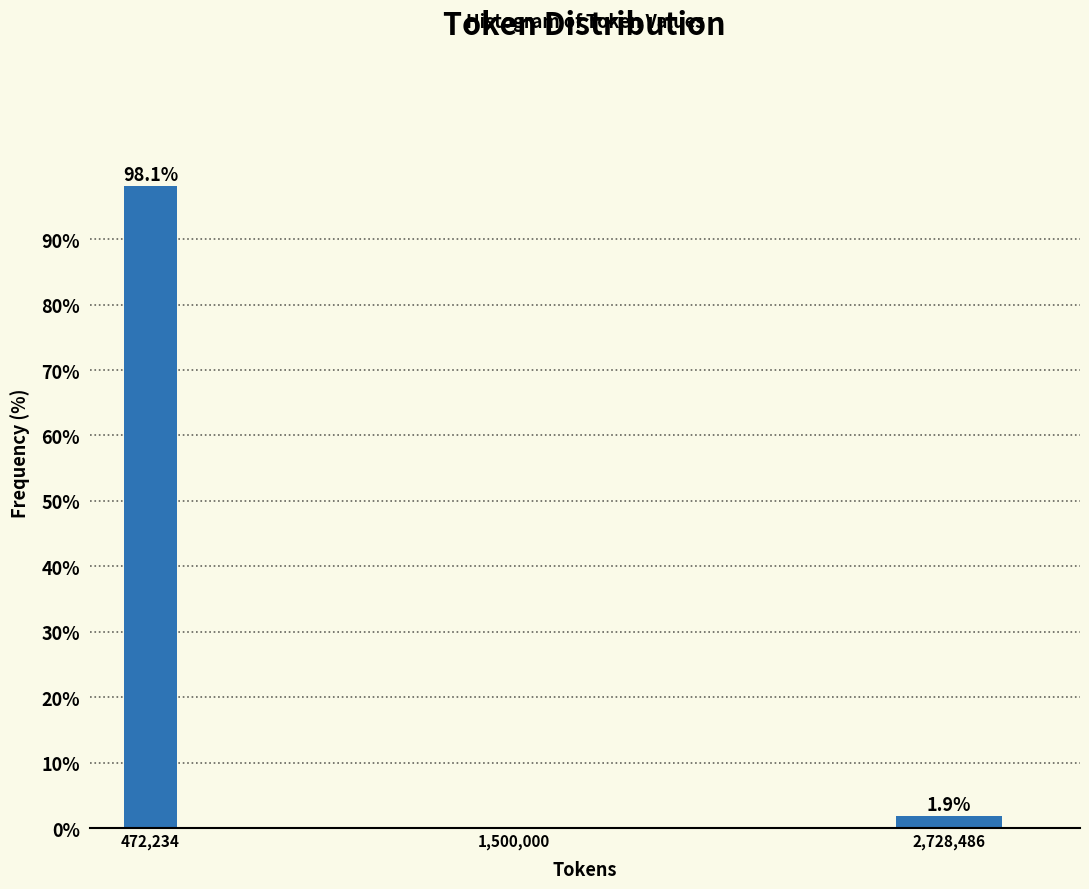

Reading right to left, extract all data points from this chart.

2,728,486=1.9	1,500,000=0.0	472,234=98.1